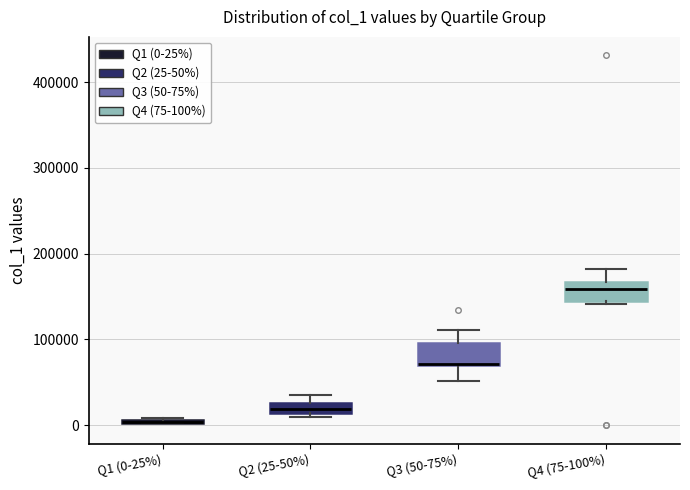

Where does the median line of the box for Q4 (75-100%) sit on the y-axis? The values are not printed on the chart, so give them approximately, as read against the axis.

160000